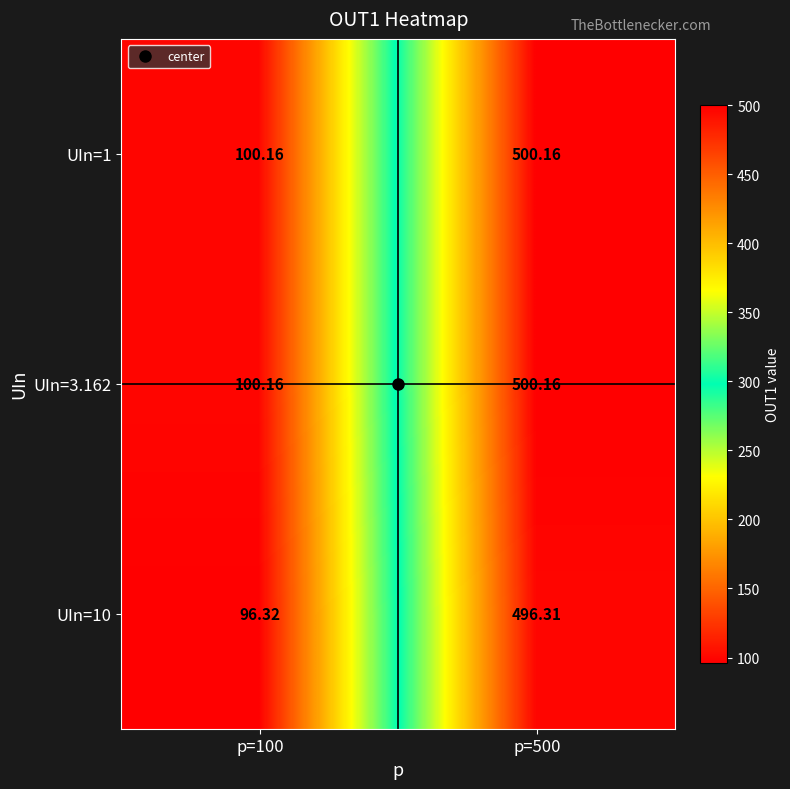

Is the value of UIn=10 at p=100 greater than the value of UIn=1 at p=500?

No